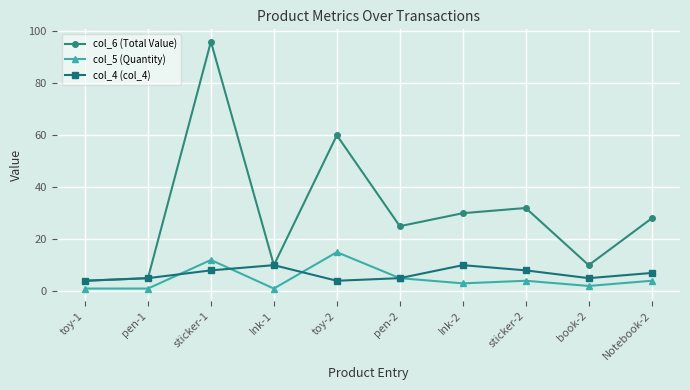

What is the spread (max minus min) of values at sticker-1?

88